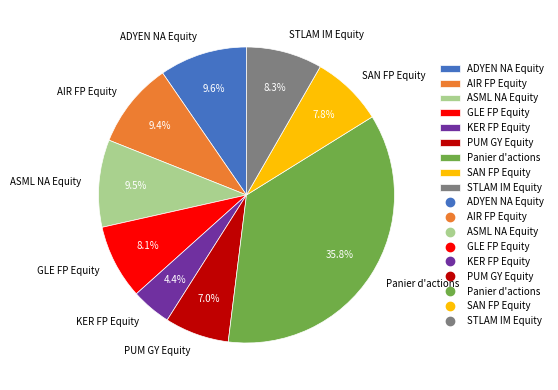

Does STLAM IM Equity represent more than half of the total?

No